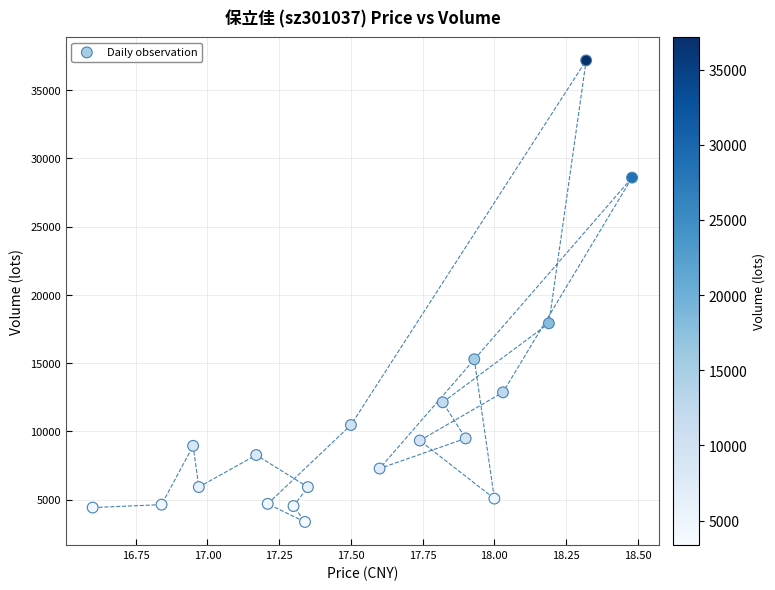

What Y value in the scatter plot is closest to 20273?

17917